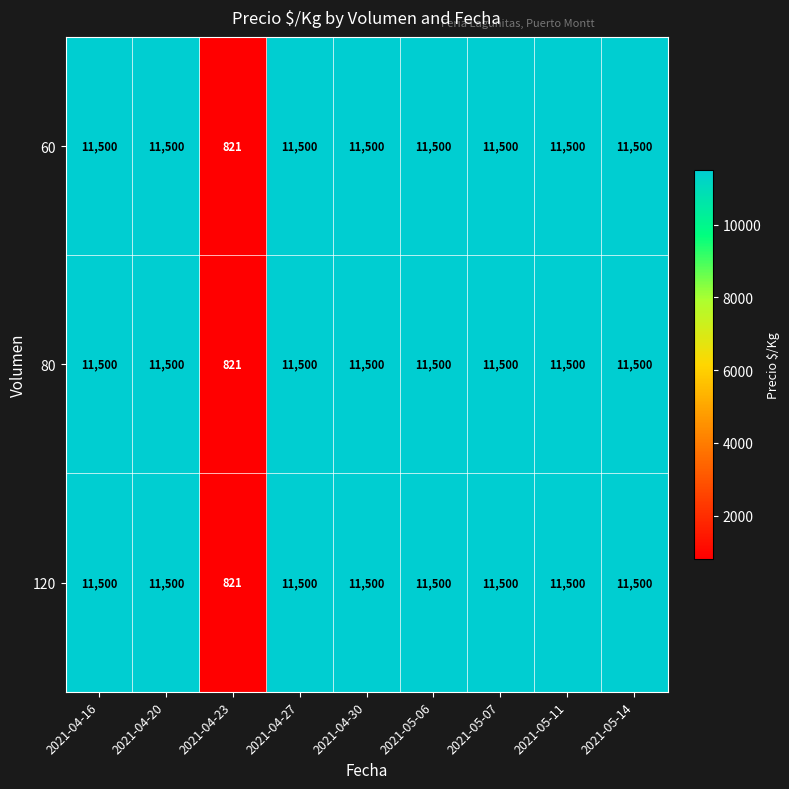

How many data points does each series have?

9